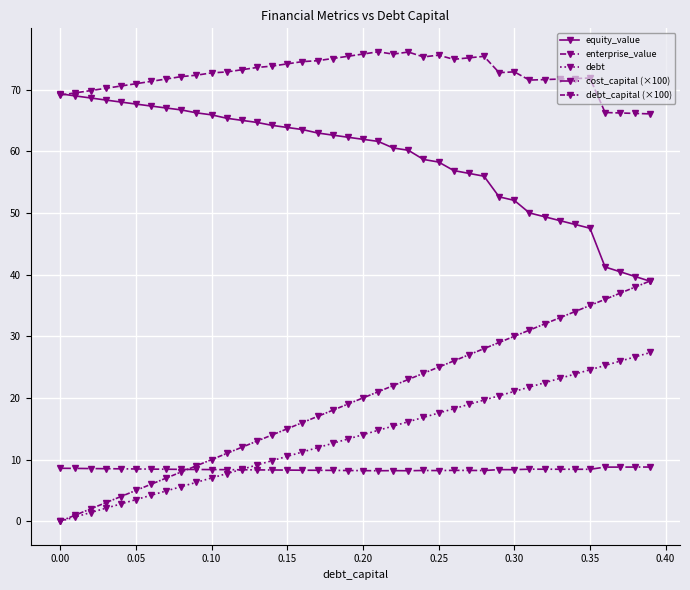

How many lines are shown in the chart?

5